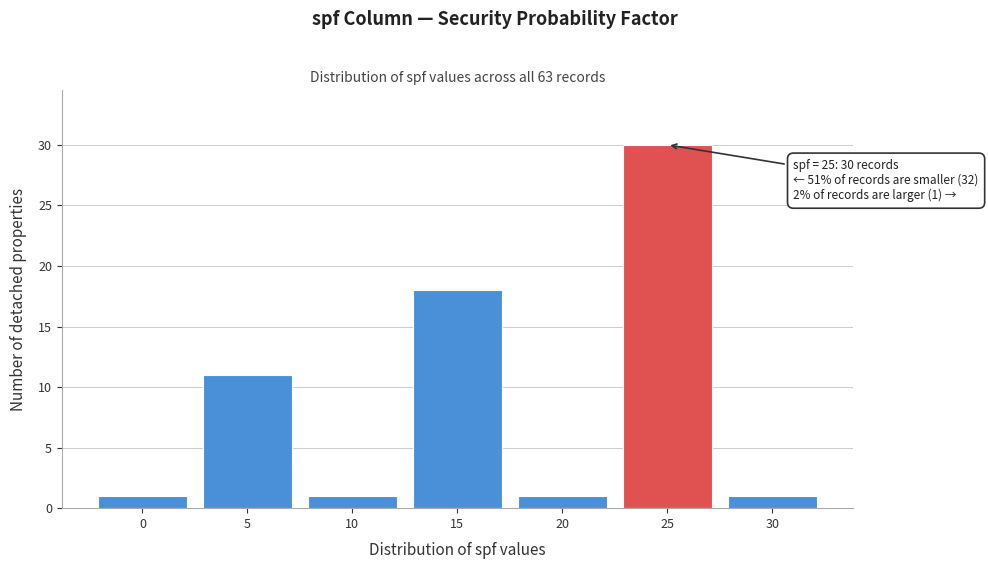

Over which range of the x-axis is the bar tallest?

22.5 to 27.5